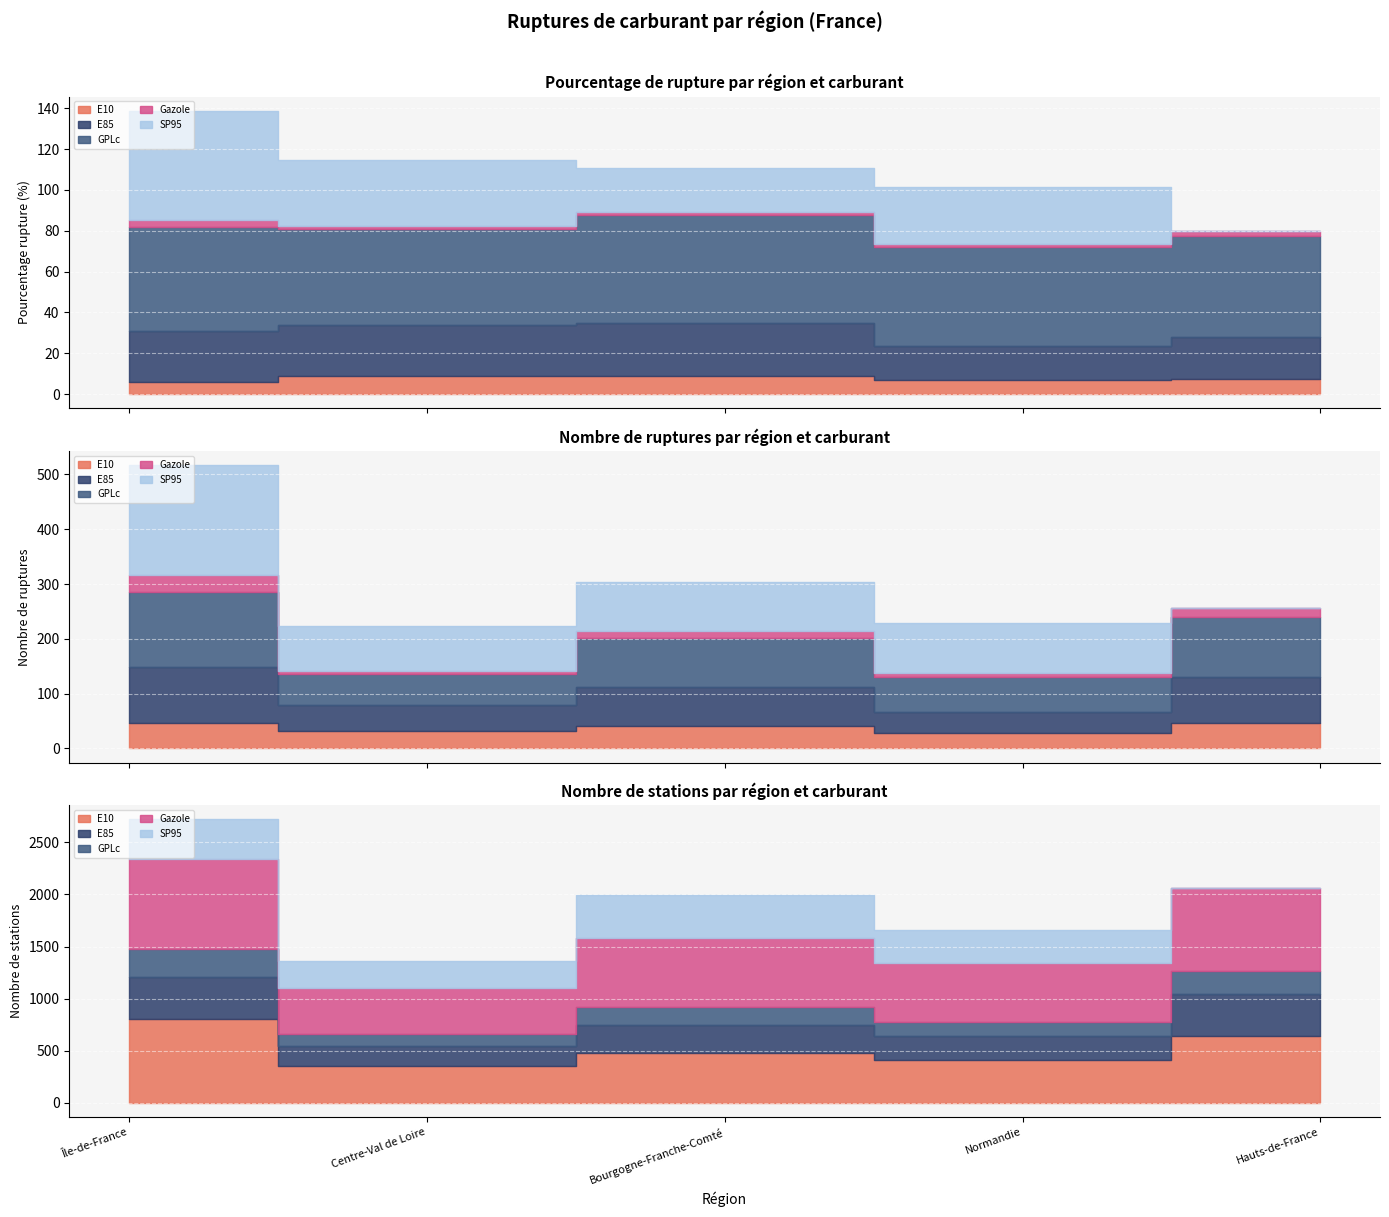

What are all the series names shown in the legend?

E10, E85, GPLc, Gazole, SP95